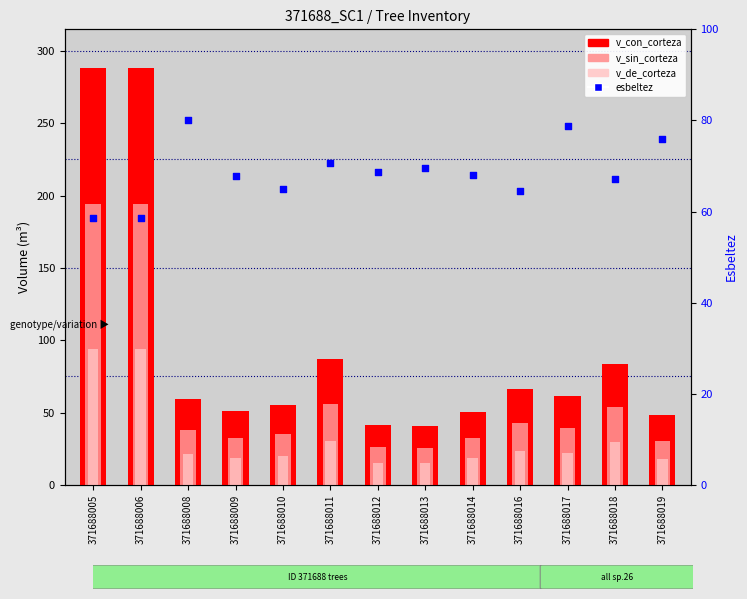

At how many categories does at least one series exceed 47?

13